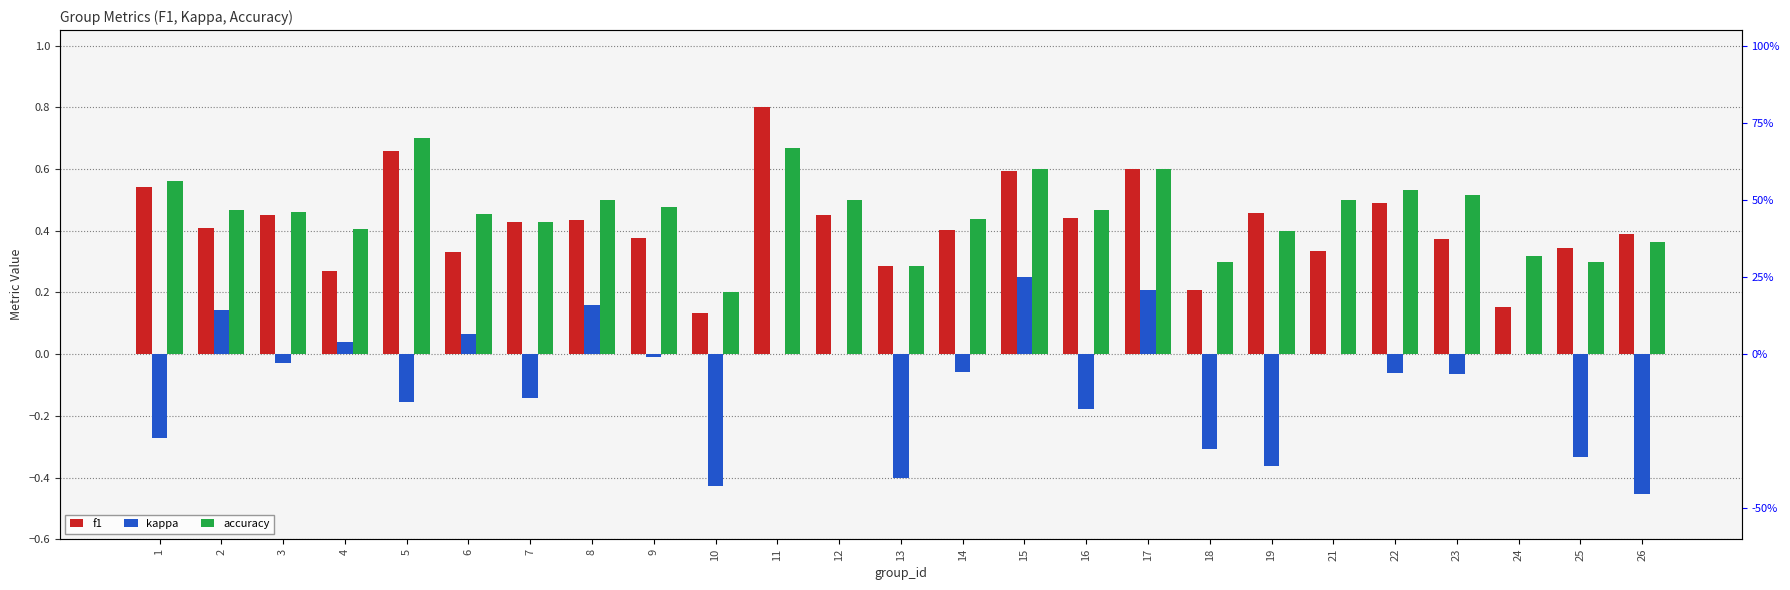

How many categories are shown in the chart?

25